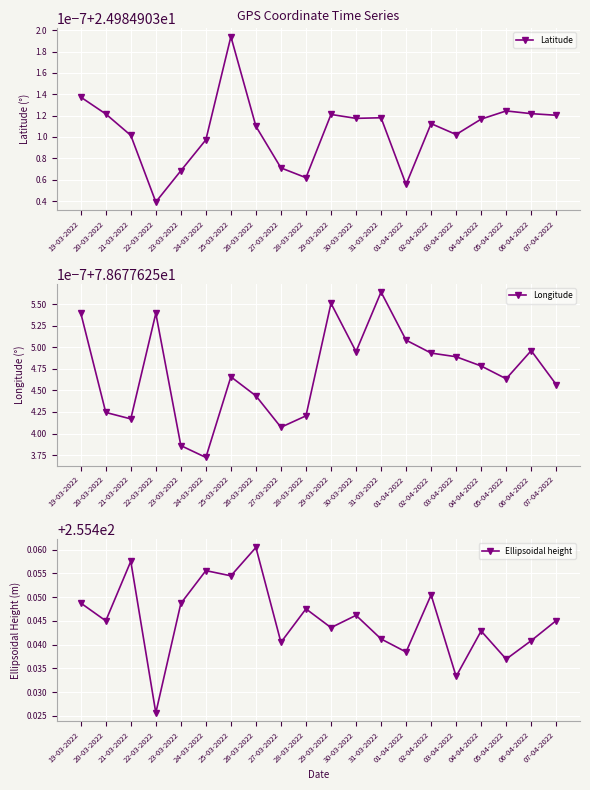

Count the number of data series in this chart.

3